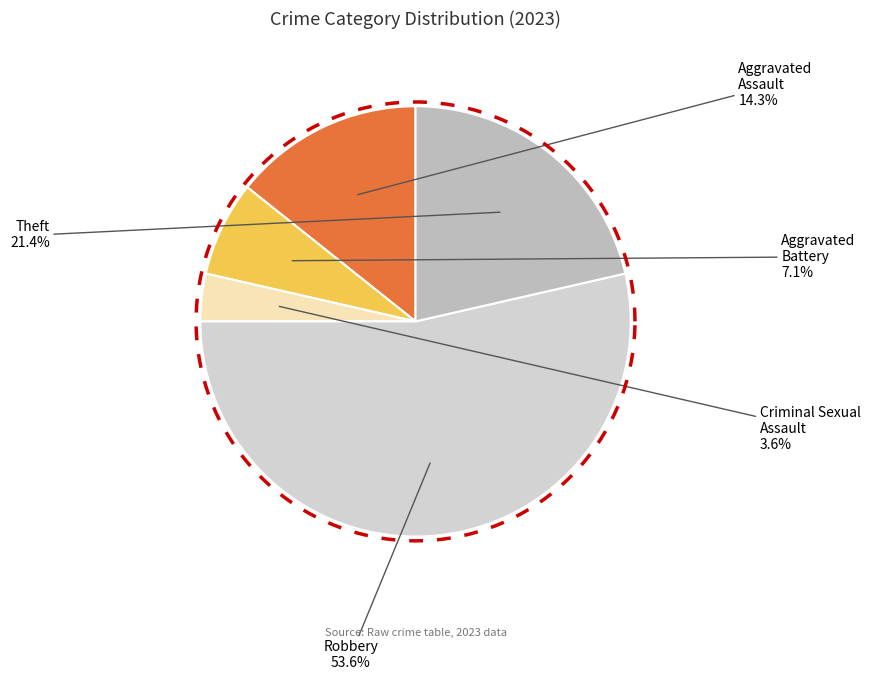

What is the smallest slice in the pie chart?

Criminal Sexual Assault